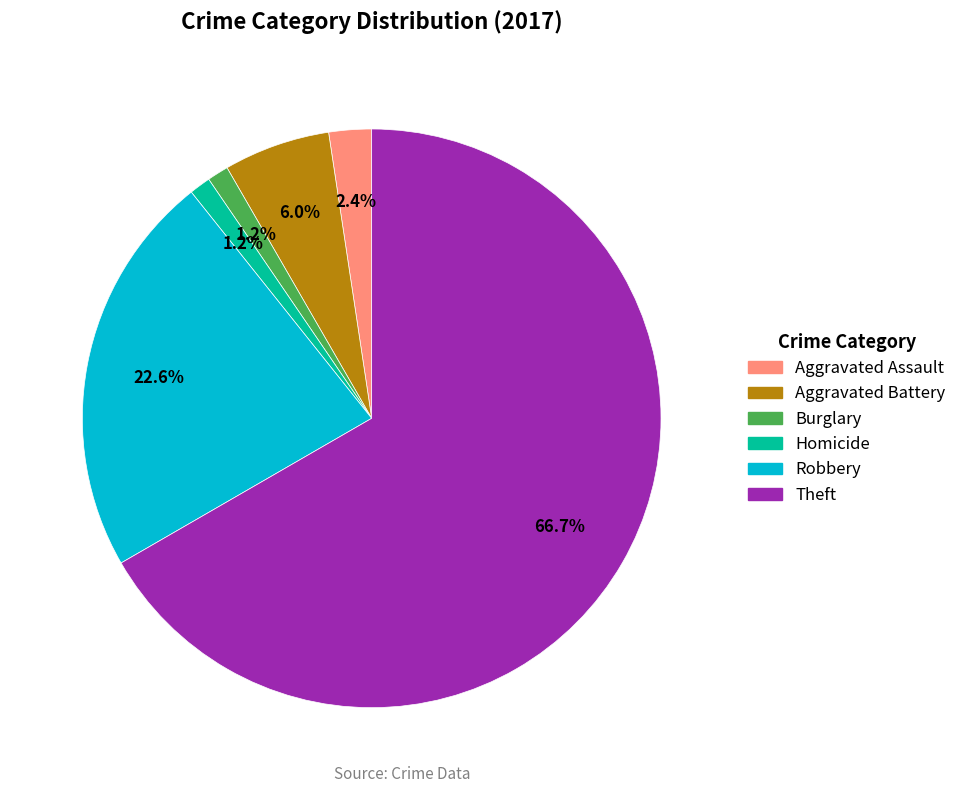

To the nearest percent, what is the difference between the Theft and Homicide slice percentages?

65%